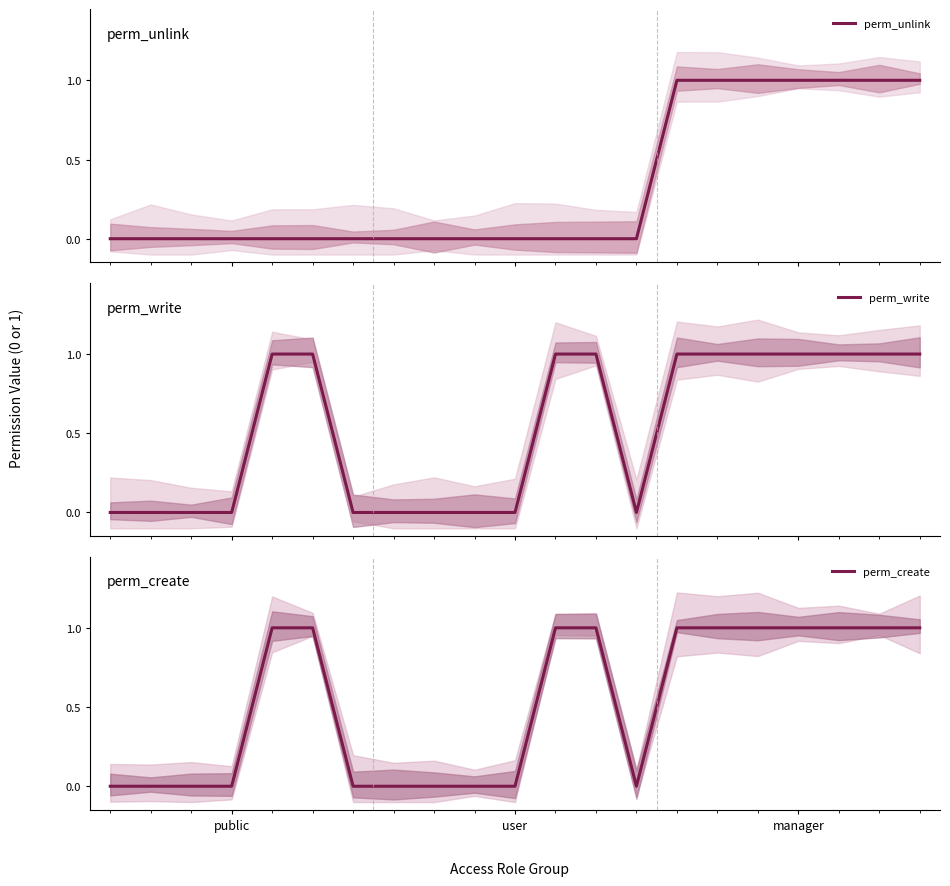

Reading left to right, list all the values displayed in this chart.

perm_unlink: 0	0	0	0	0	0	0	0	0	0	0	0	0	0	1	1	1	1	1	1	1
perm_write: 0	0	0	0	1	1	0	0	0	0	0	1	1	0	1	1	1	1	1	1	1
perm_create: 0	0	0	0	1	1	0	0	0	0	0	1	1	0	1	1	1	1	1	1	1